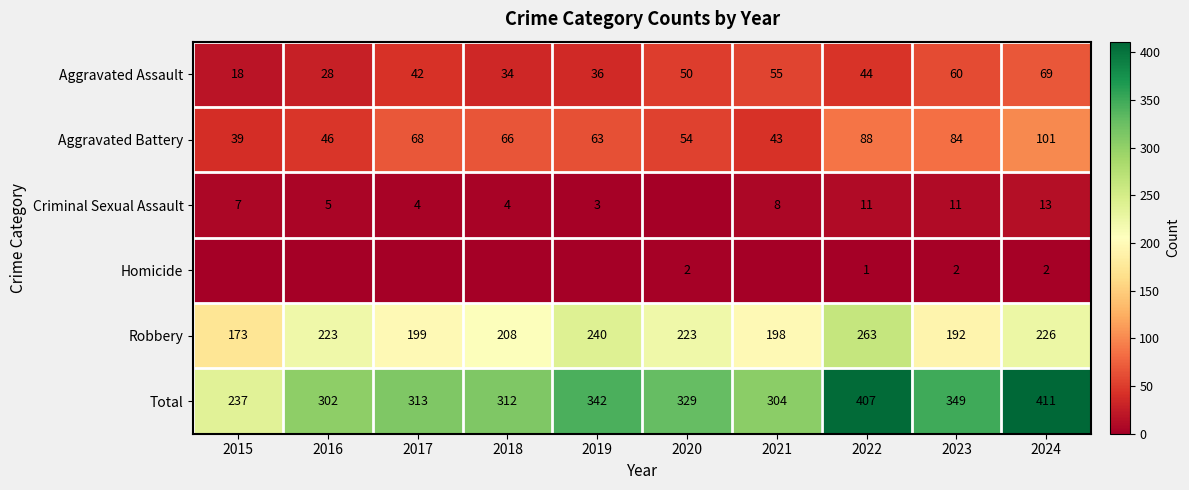

What is the spread (max minus min) of values at 2023?

347